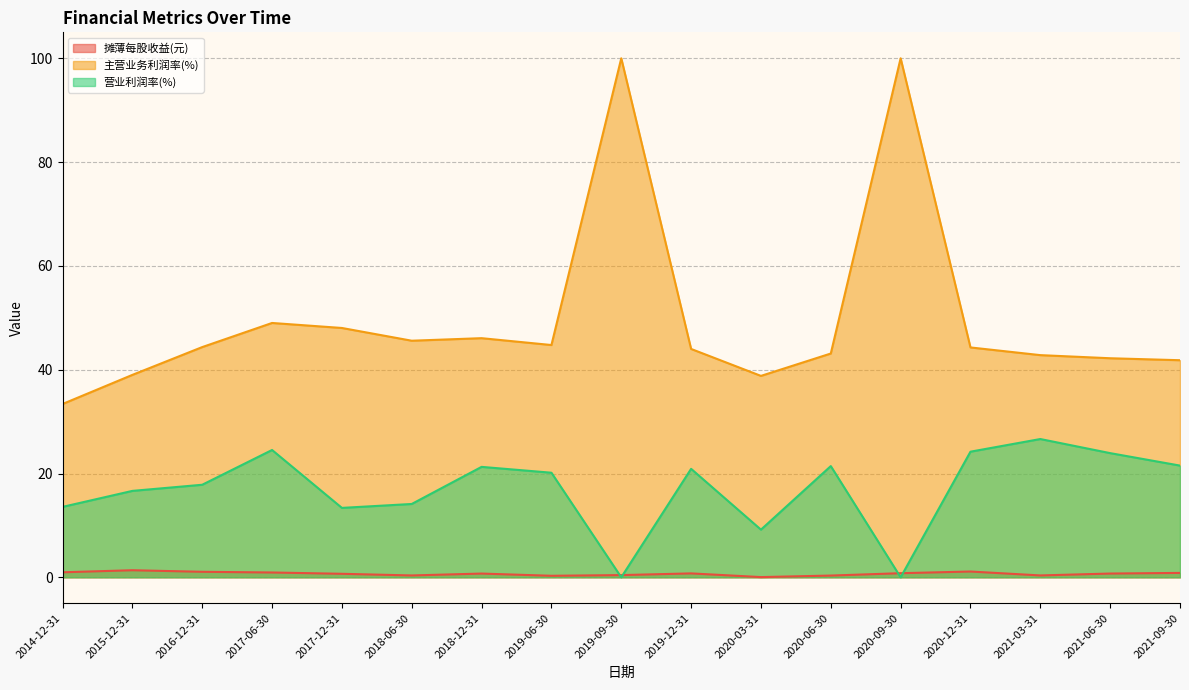

What are all the series names shown in the legend?

摊薄每股收益(元), 主营业务利润率(%), 营业利润率(%)